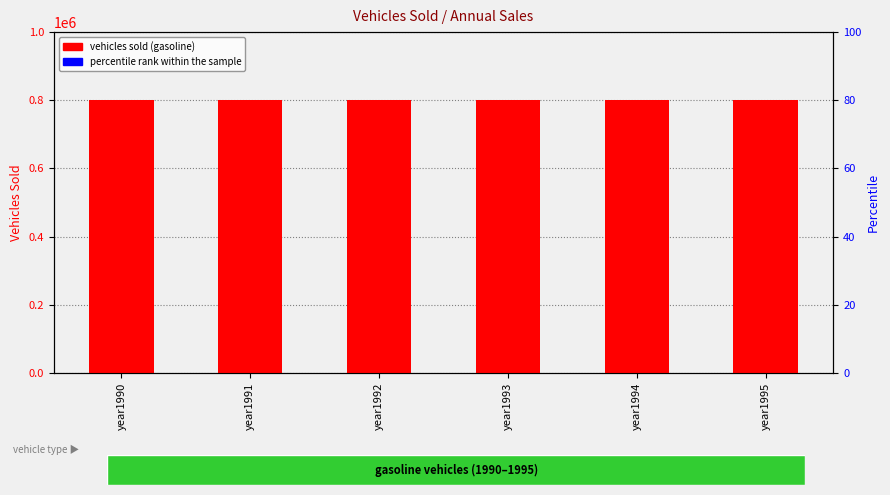

How many bars are there in each group?

2